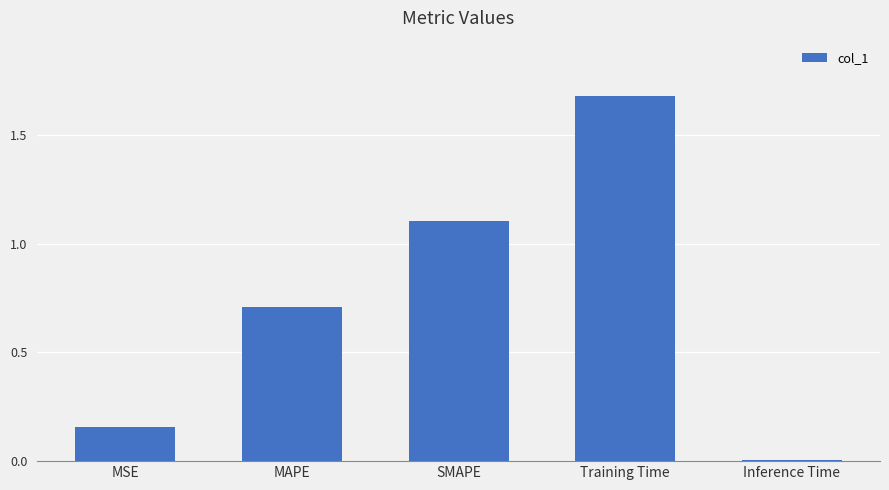

Approximately how many times larger is the value at MAPE compared to Training Time?

0.4